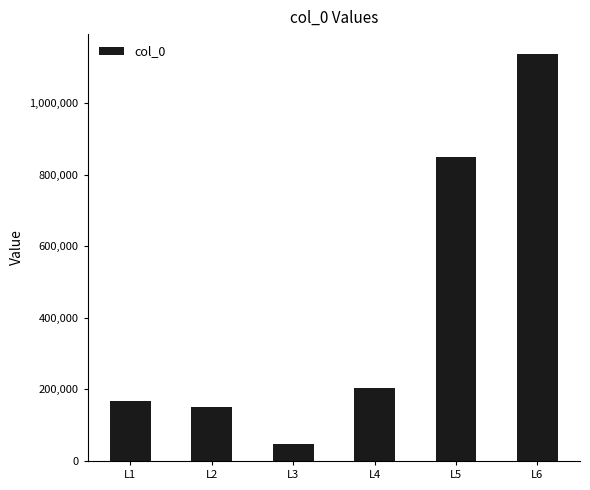

Does the chart contain any negative values?

No